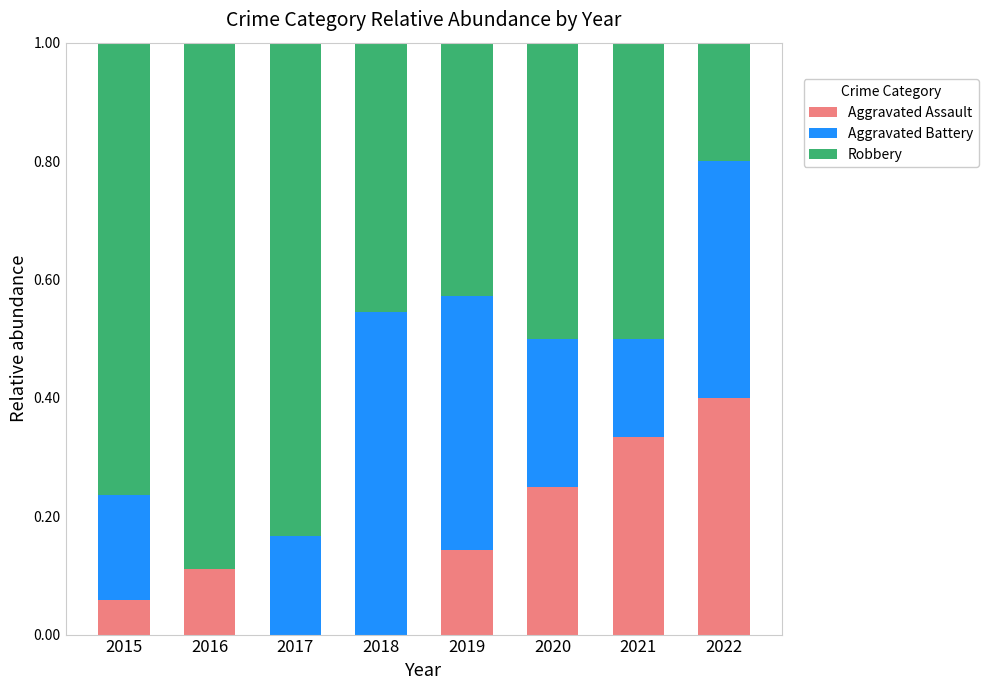

The Aggravated Assault series shows 0.3 at 2017. True or false?

False